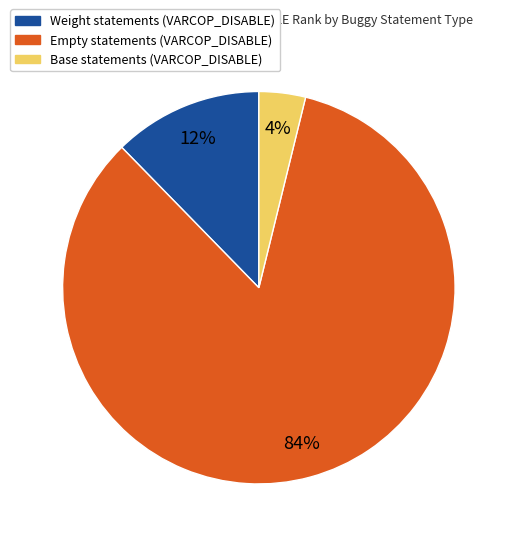

Between Base statements (VARCOP_DISABLE) and Empty statements (VARCOP_DISABLE), which is larger?

Empty statements (VARCOP_DISABLE)